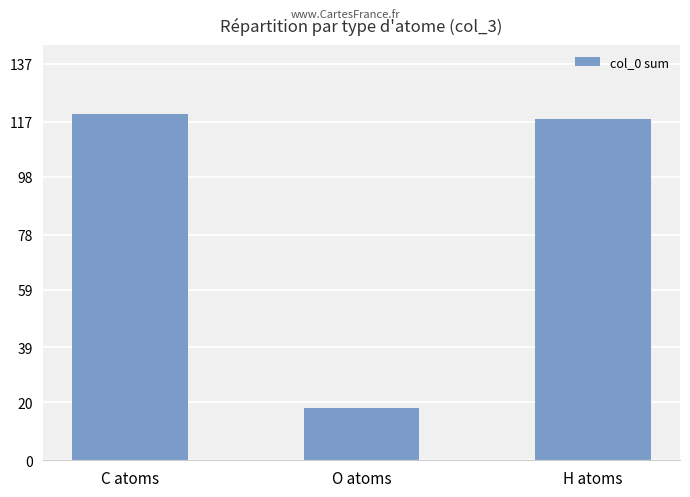

Does the chart contain any negative values?

No